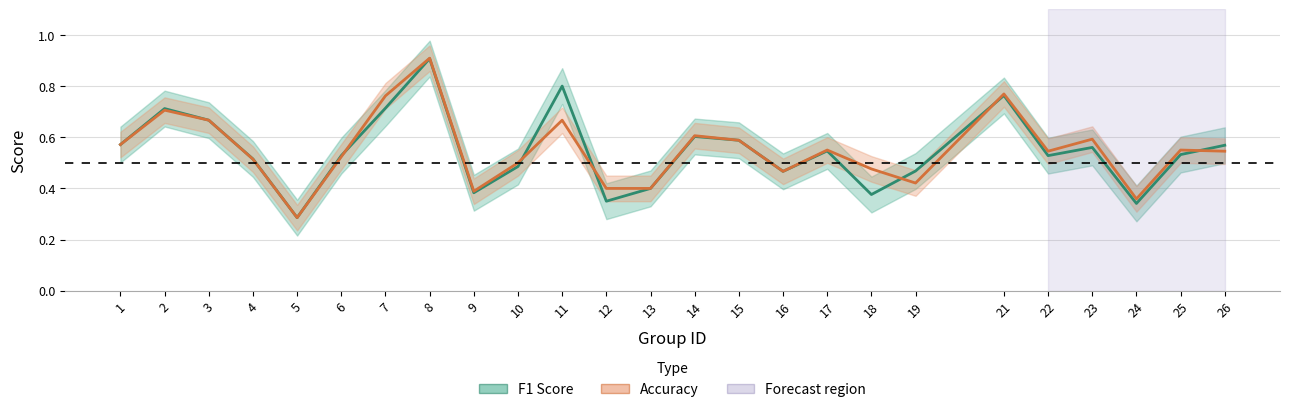

Which series has the largest total across all categories?

Accuracy